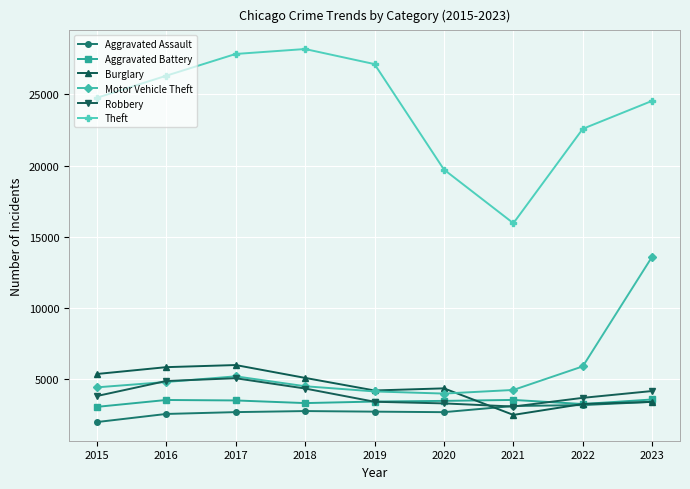

What is the total value across all series at 2020?

37395